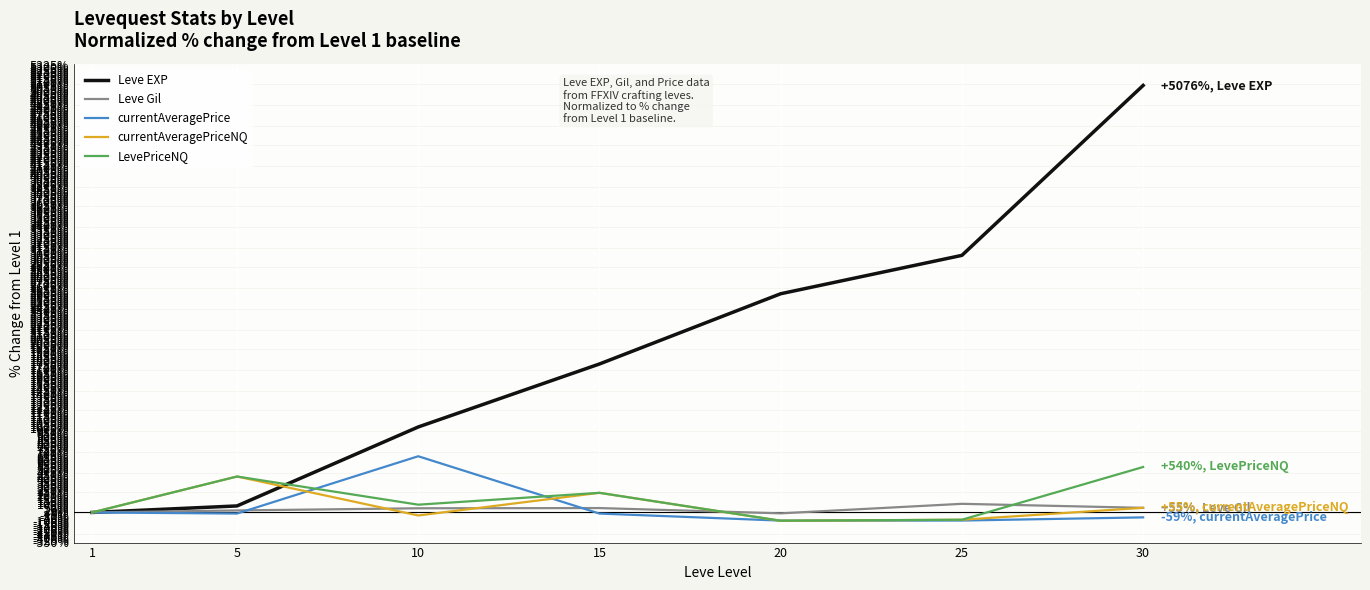

Is the value of LevePriceNQ at 10 greater than the value of Leve EXP at 20?

No